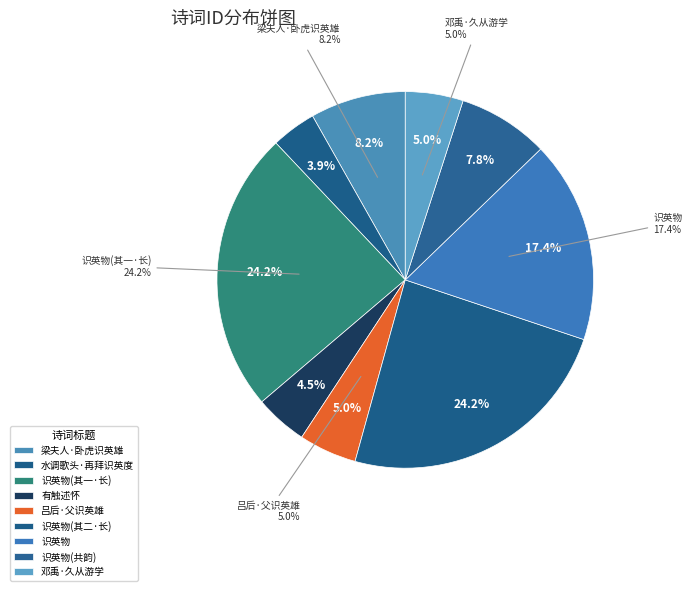

What percentage do 水调歌头·再拜识英度 and 有触述怀·英雄还要识英雄 together represent?

8.4%